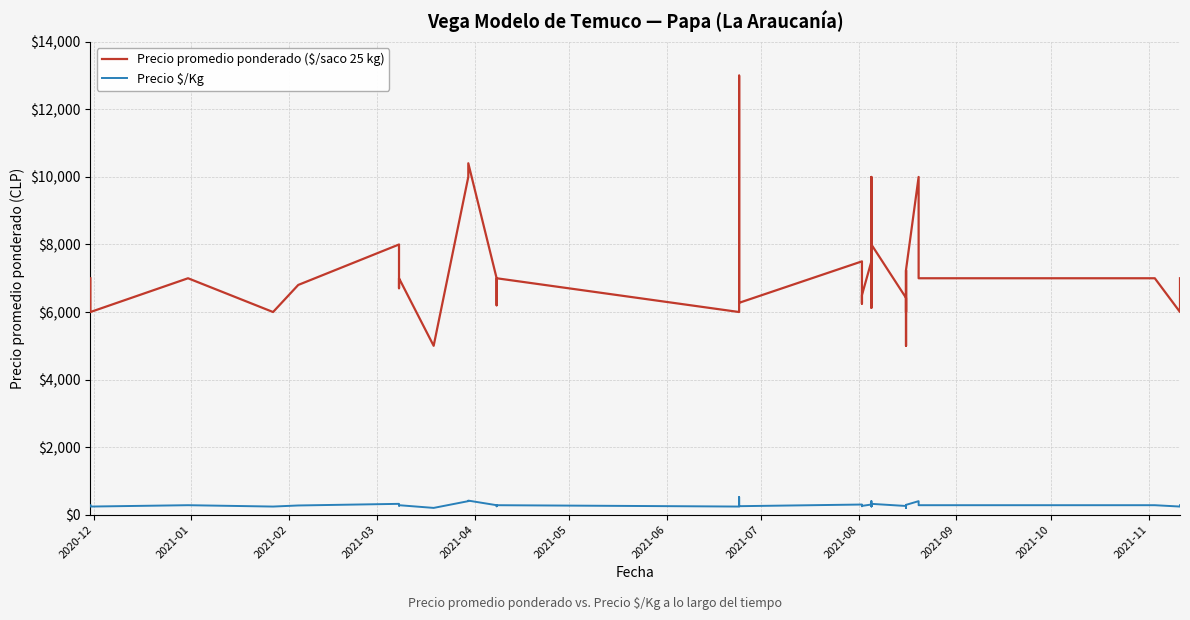

Where is the first local maximum for Precio promedio ponderado ($/saco 25 kg)?

2021-03